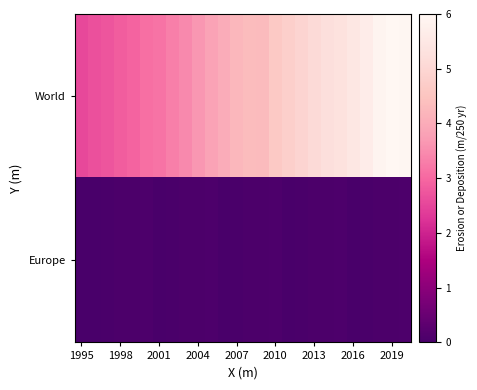

Which series has the largest range (max minus min)?

World